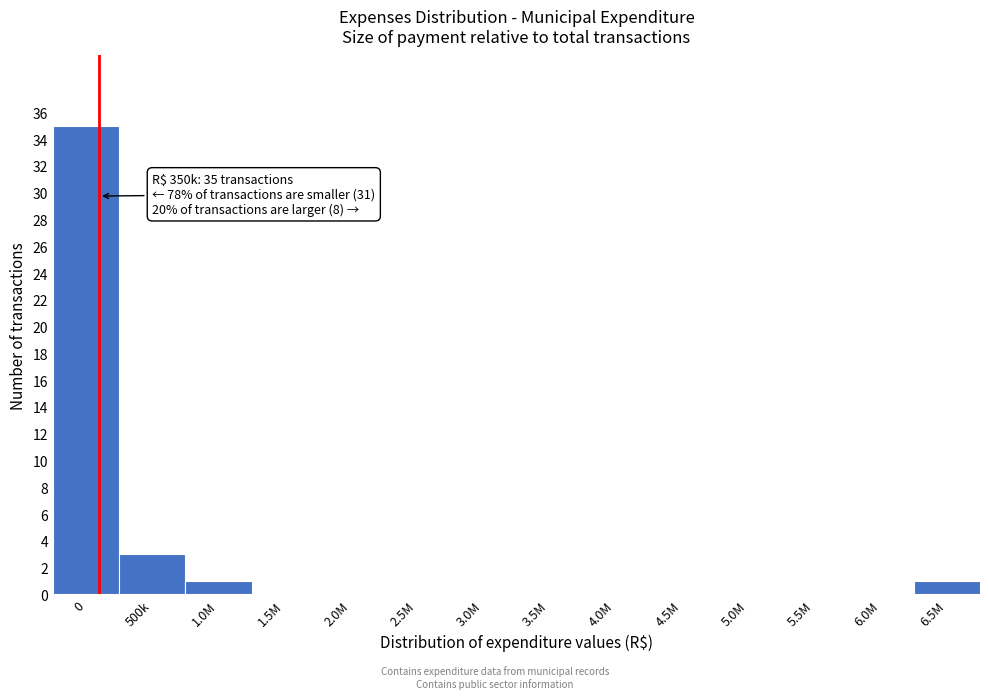

Reading right to left, extract all data points from this chart.

6.5M=1	6.0M=0	5.5M=0	5.0M=0	4.5M=0	4.0M=0	3.5M=0	3.0M=0	2.5M=0	2.0M=0	1.5M=0	1.0M=1	500k=3	0=35